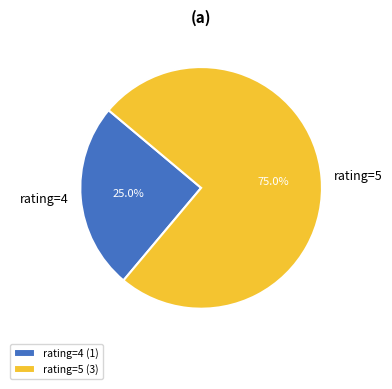

How many segments does this pie chart have?

2